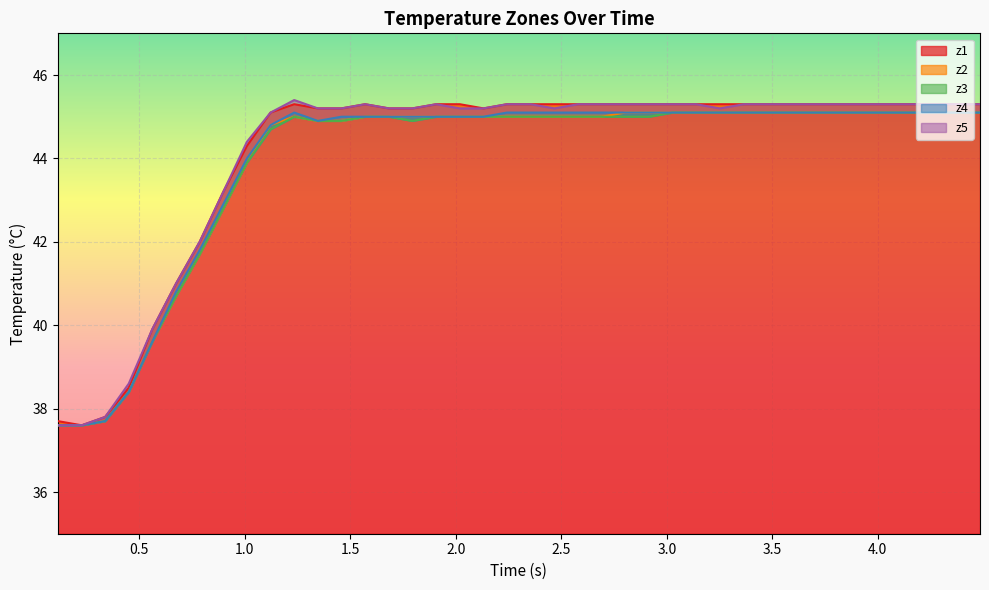

What is the minimum value for z1?

37.6